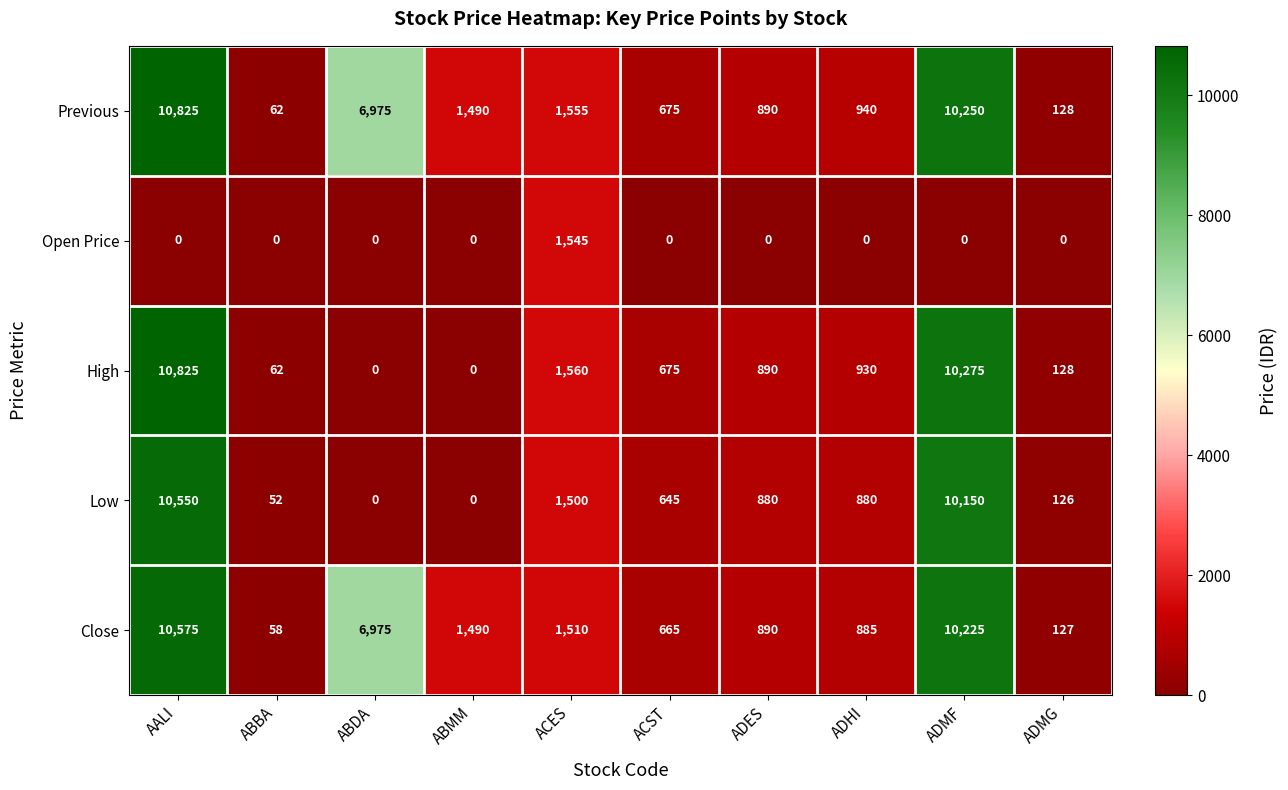

How many data points in Low are less than 880?

5